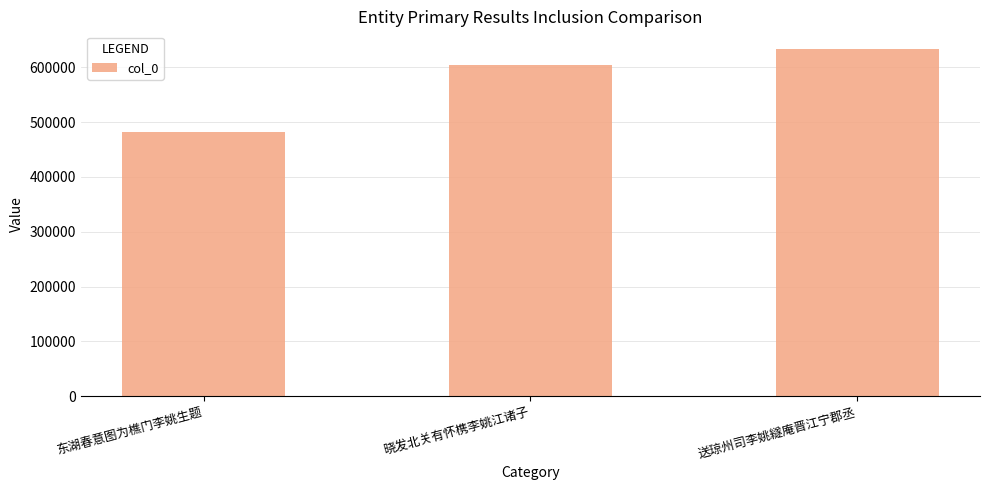

What position from the left is 送琼州司李姚繸庵晋江宁郡丞?

3